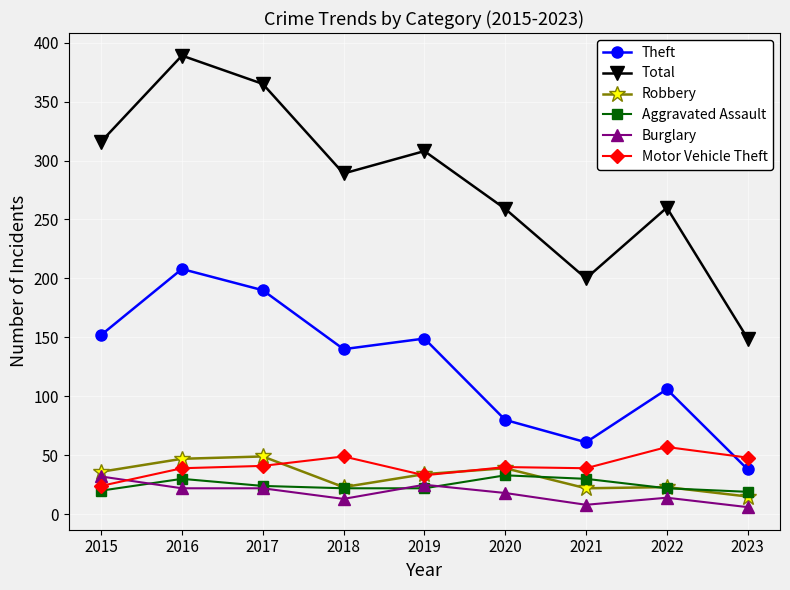

True or false: Total has a value of 619 at 2016.

False